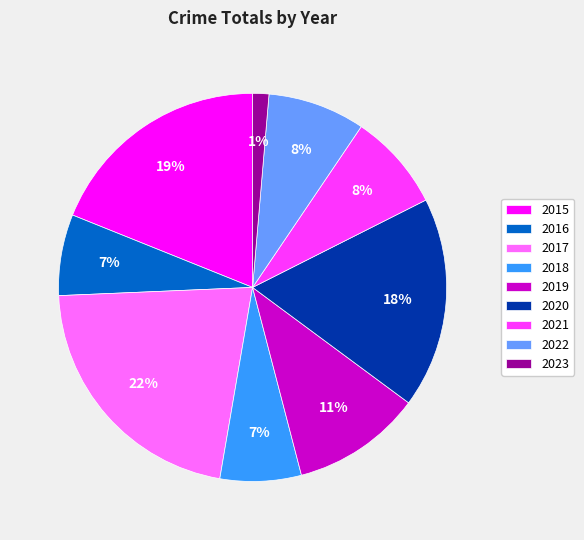

Approximately how many times larger is the value at 2019 compared to 2017?

0.5